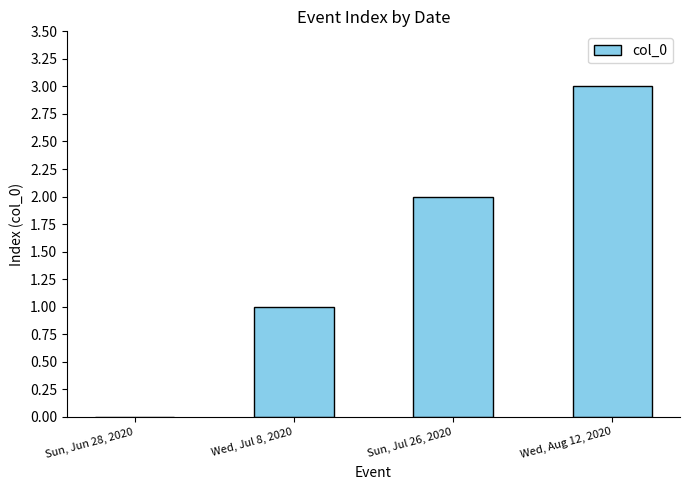

Count the number of data series in this chart.

1